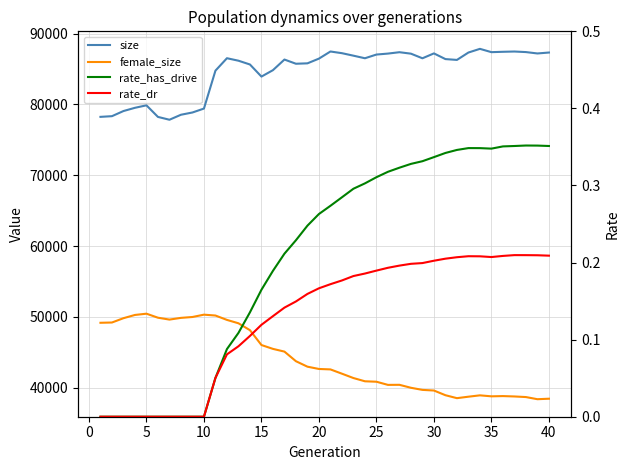

Read the female_size value at 40.

38444.0